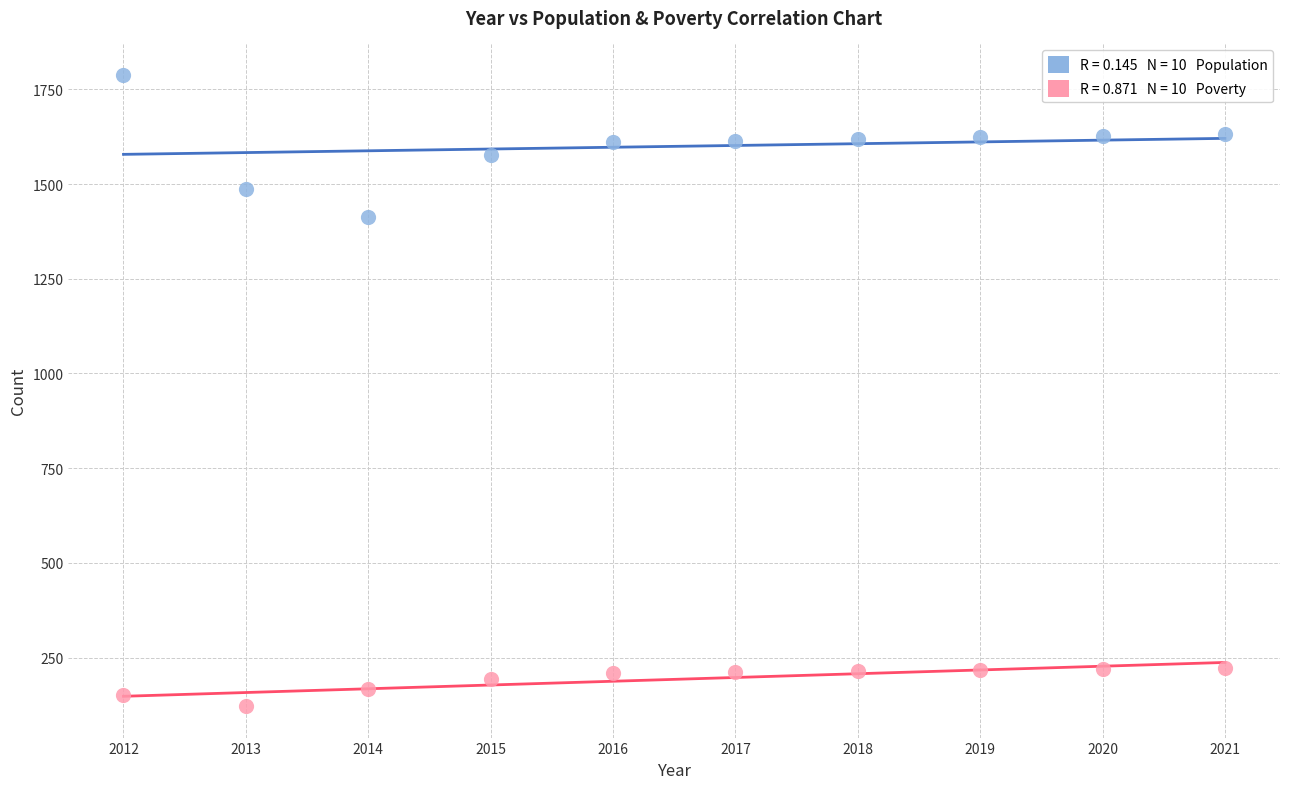

Across all data points, what is the range of Y values (max minus min)?

1666